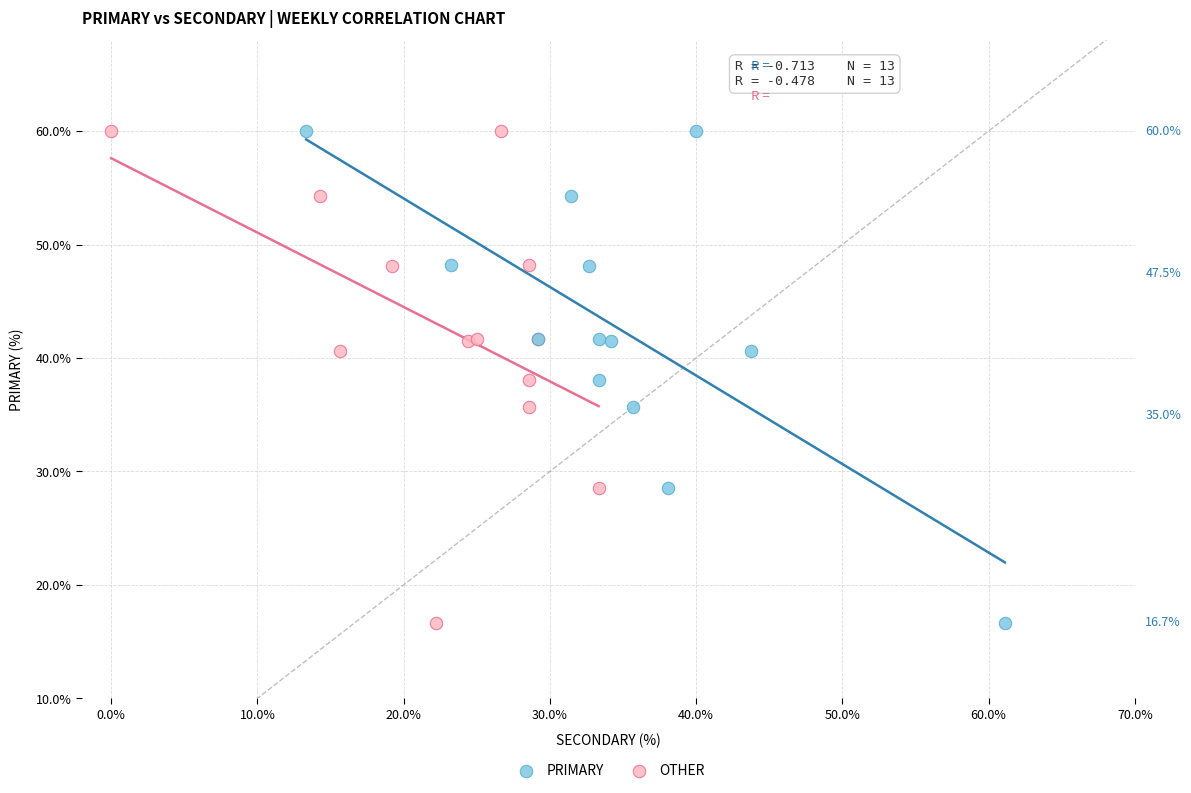

What are all the series names shown in the legend?

PRIMARY, OTHER